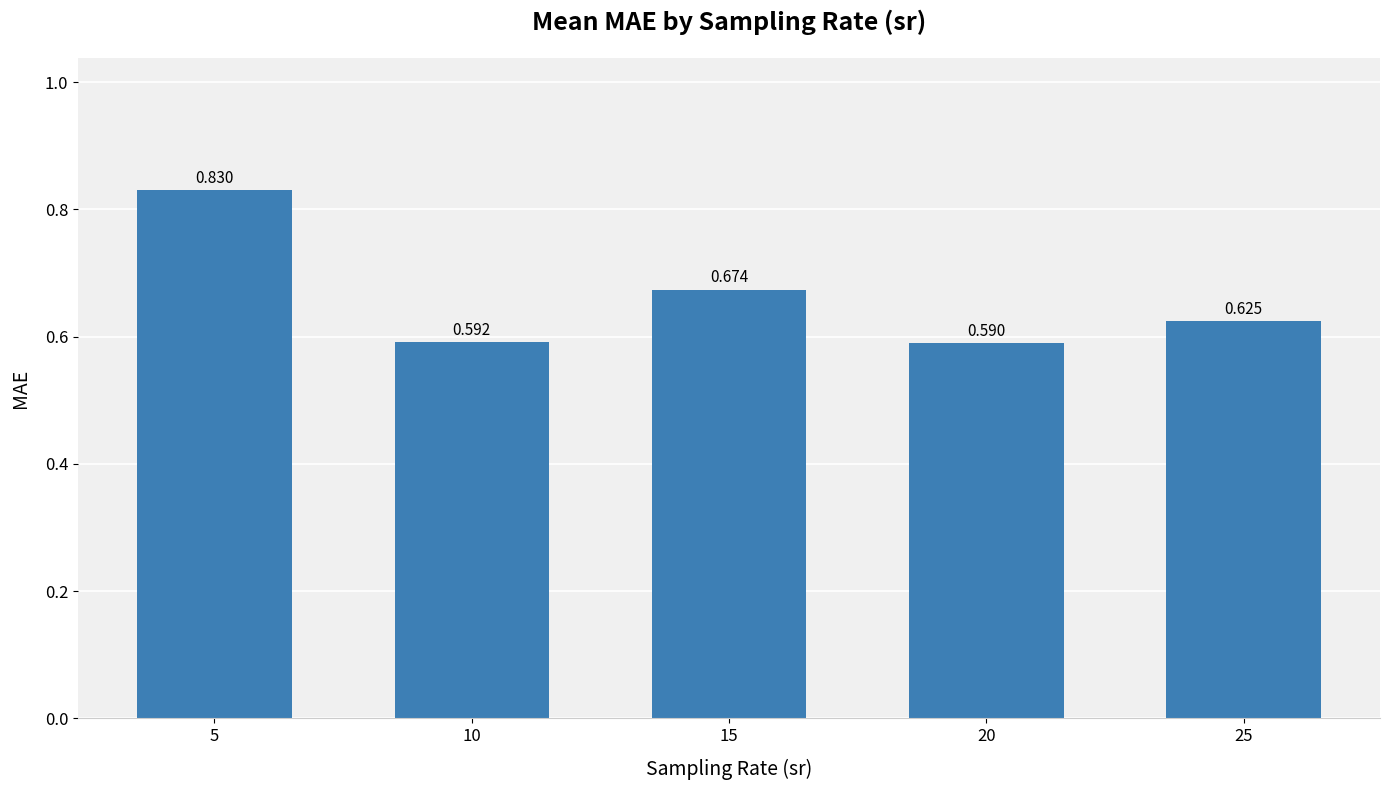

Are the bars horizontal?

No